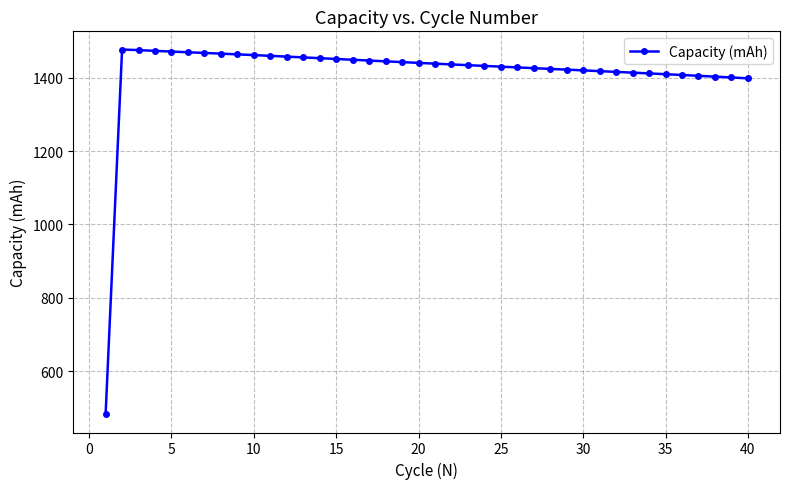

Count the number of data series in this chart.

1